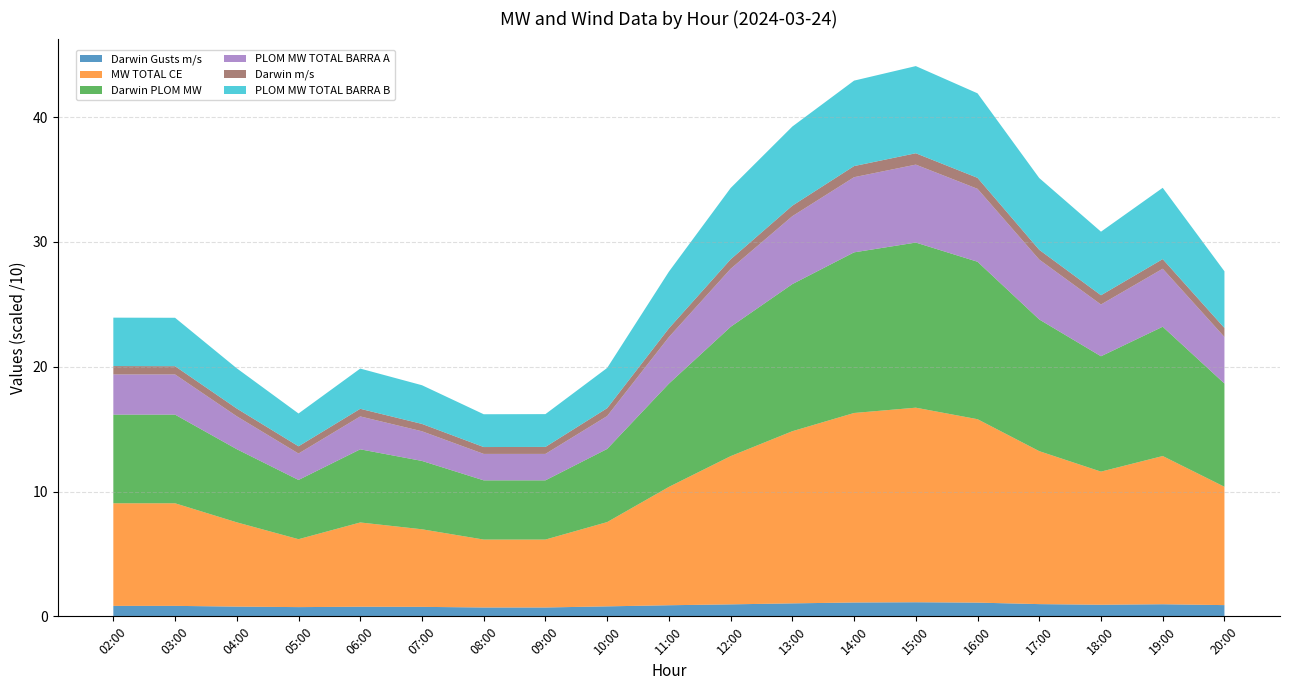

Reading left to right, what are all the values shown in this chart?

Darwin Gusts m/s: 8.4	8.4	7.8	7.4	7.7	7.6	7.1	7.1	8.0	8.9	9.6	10.4	11.1	11.3	11.0	9.8	9.3	9.7	9.0
MW TOTAL CE: 82.2	82.2	67.5	54.4	67.5	62.2	54.4	54.4	67.5	94.8	118.8	138.0	151.9	155.9	147.0	122.6	106.7	118.8	94.8
Darwin PLOM MW: 71.0	71.0	58.6	47.5	58.6	54.8	47.5	47.5	58.6	82.7	103.6	117.9	128.7	132.3	126.2	105.5	92.4	103.6	82.7
PLOM MW TOTAL BARRA A: 32.2	32.2	26.4	21.2	26.4	23.8	21.2	21.2	26.4	37.3	46.5	54.4	60.2	62.5	58.4	48.0	41.5	46.5	37.3
Darwin m/s: 6.7	6.6	6.2	5.8	6.1	5.9	5.5	5.6	6.3	7.0	7.6	8.4	8.9	9.1	8.8	7.8	7.4	7.7	7.2
PLOM MW TOTAL BARRA B: 38.8	38.8	32.2	26.3	32.2	31.0	26.3	26.3	32.2	45.4	57.1	63.4	68.5	69.8	67.7	57.5	51.0	57.1	45.4